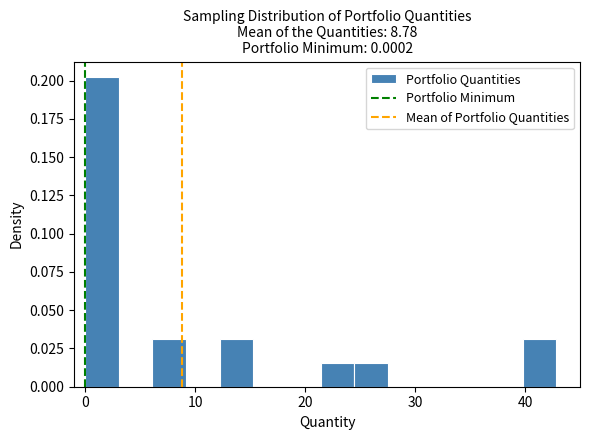

Around what value on the x-axis is the tallest bar? Give the approximate position of its centre, as read against the axis.

2